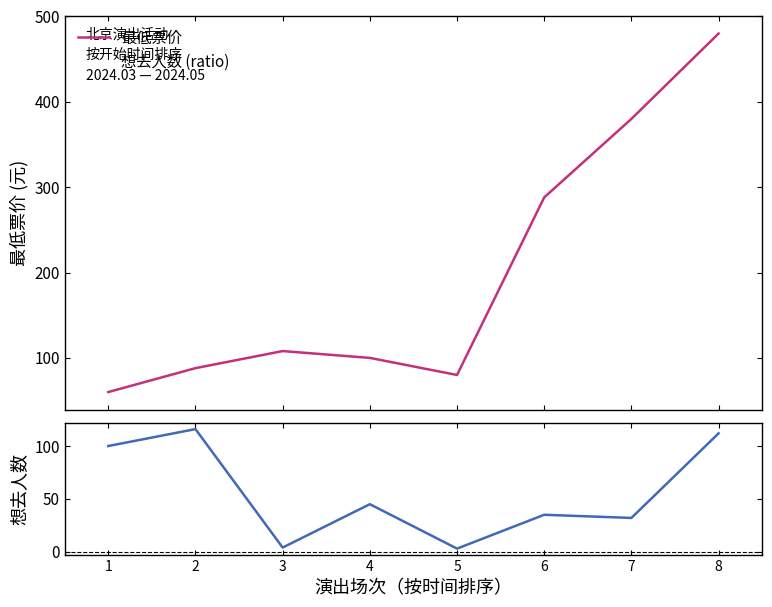

True or false: 想去人数 (ratio) and 最低票价 cross at least once.

False